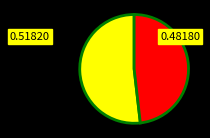

Is there any slice that represents more than half of the pie?

Yes